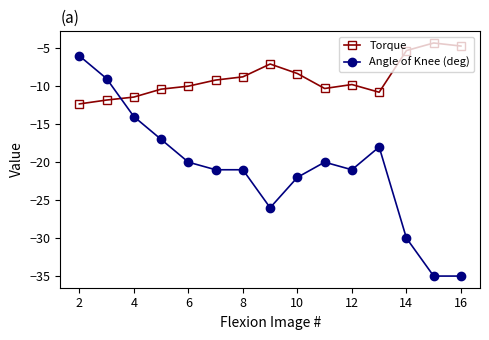

Which series has the largest range (max minus min)?

Angle of Knee (deg)